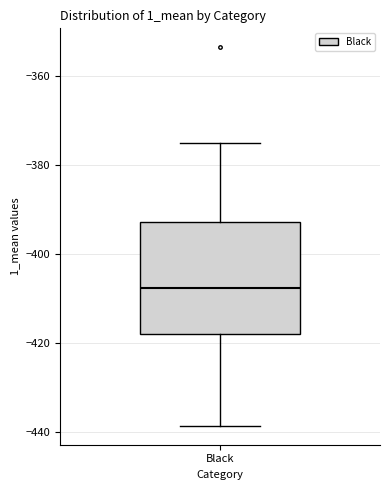

Read this box plot against the y-axis: the position of the median line, the range covered by the box, and the ends of both whiskers. The values are not printed on the chart, so give them approximately, as read against the axis.

median -408, box -418 to -392, whiskers -438 to -376